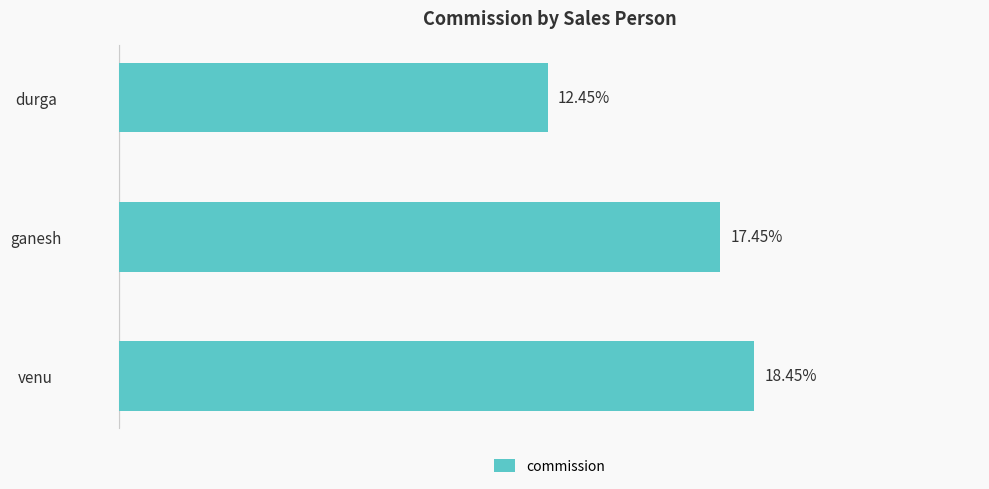

Are the bars horizontal?

Yes